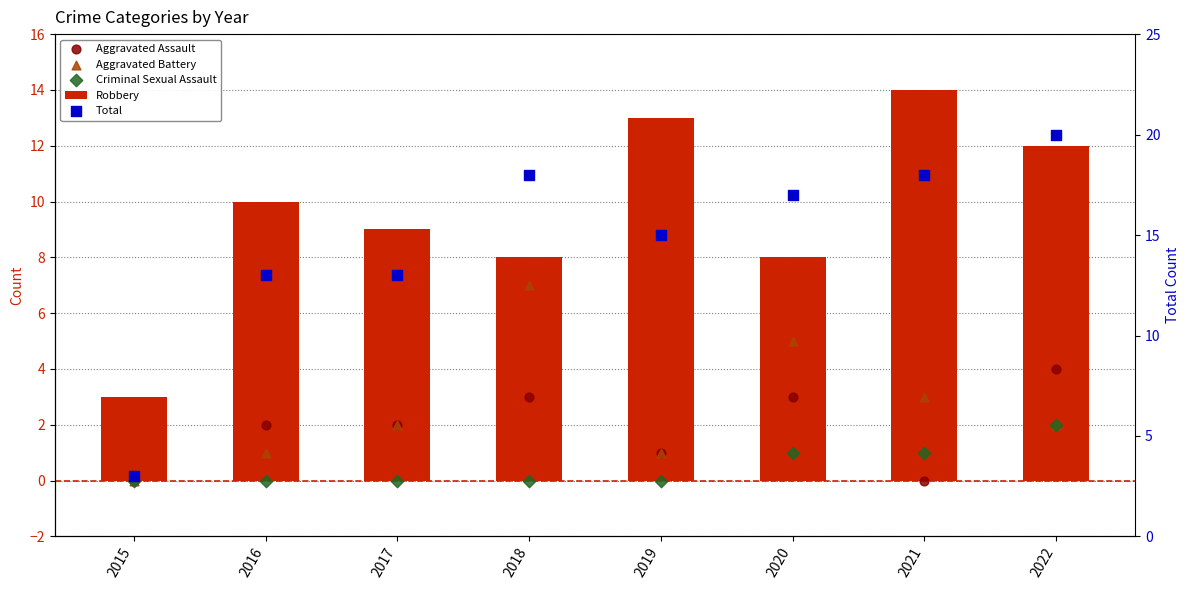

Is the value of Total at 2017 greater than the value of Criminal Sexual Assault at 2021?

Yes